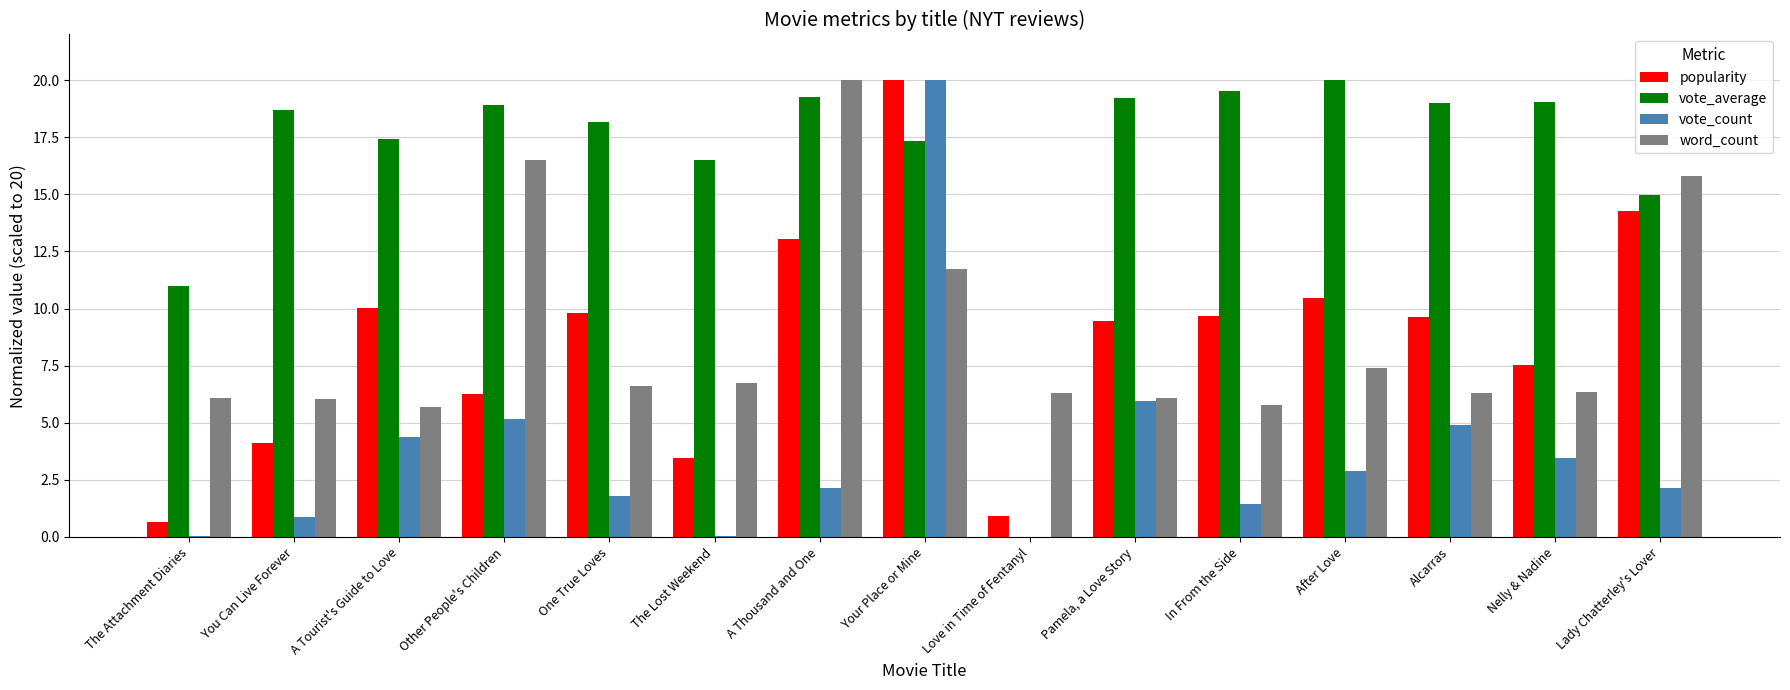

Is the value of word_count at Nelly & Nadine greater than the value of vote_average at Love in Time of Fentanyl?

Yes